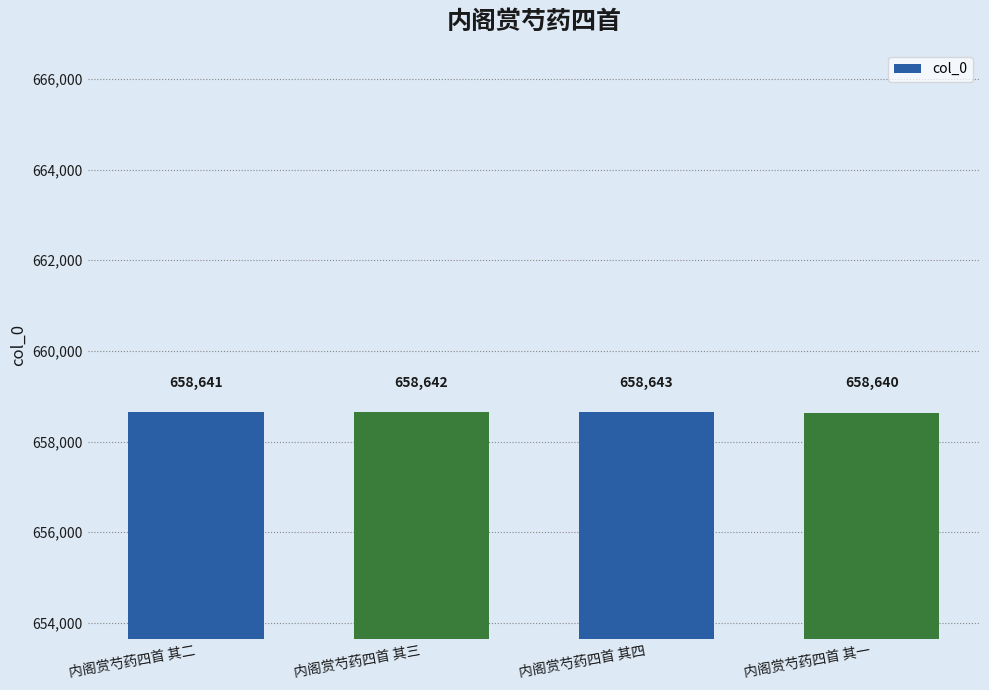

At which label is the value closest to 658641?

内阁赏芍药四首 其二